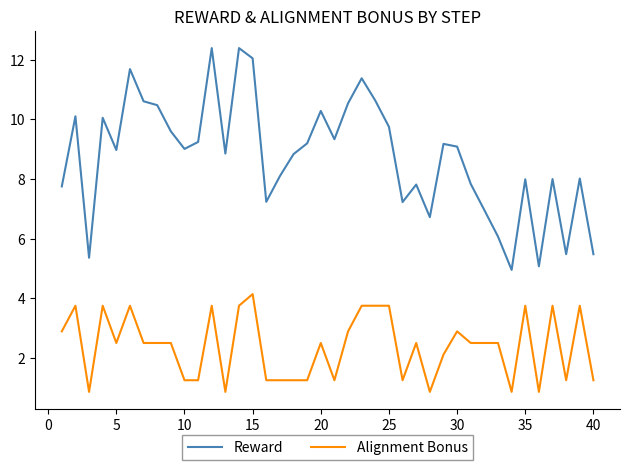

Which series has the widest spread of values?

Reward